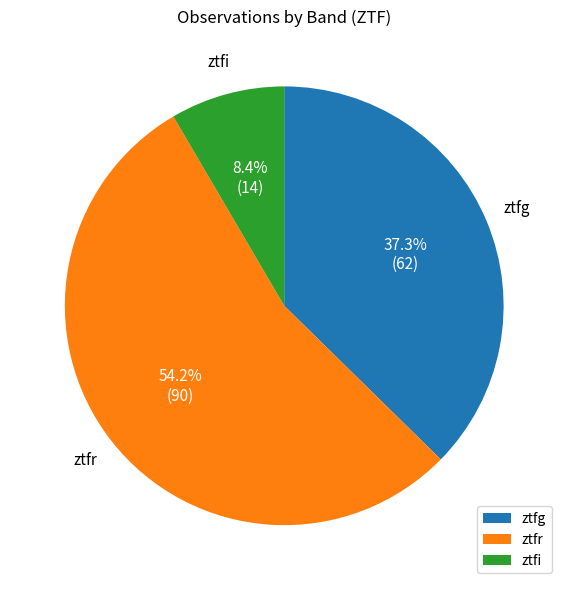

Combined, what portion of the pie is ztfr and ztfi?

62.7%